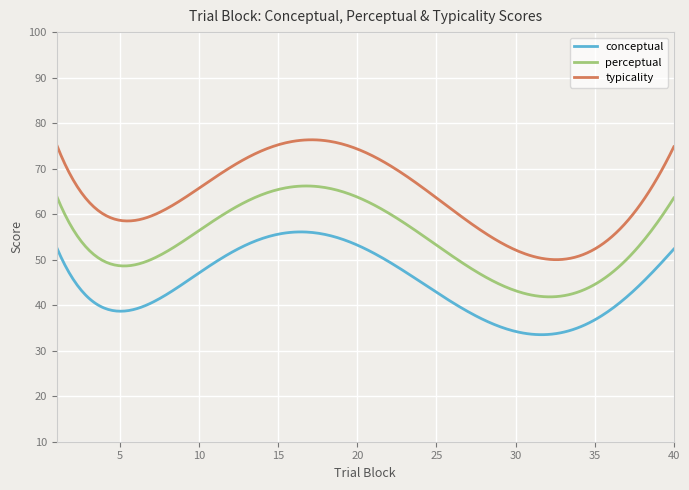

What is the difference between the maximum and minimum values in the perceptual series?

24.4